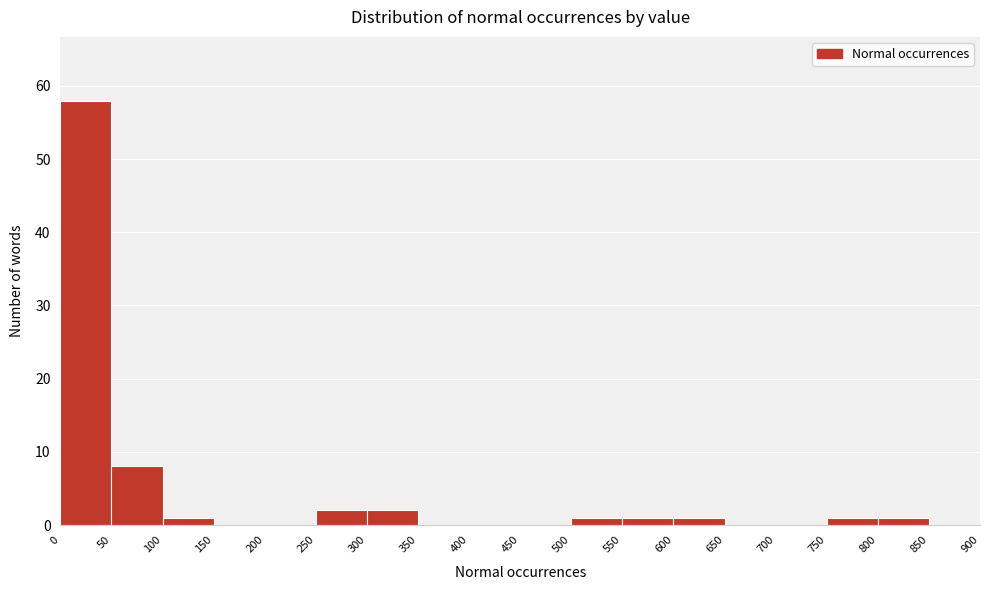

Reading left to right, list every bar in this chart as the range it spans on the x-axis followed by its height. The values are not printed on the chart, so give them approximately, as read against the axis.

0 to 50: 58
50 to 100: 8
100 to 150: 1
150 to 200: 0
200 to 250: 0
250 to 300: 2
300 to 350: 2
350 to 400: 0
400 to 450: 0
450 to 500: 0
500 to 550: 1
550 to 600: 1
600 to 650: 1
650 to 700: 0
700 to 750: 0
750 to 800: 1
800 to 850: 1
850 to 900: 0